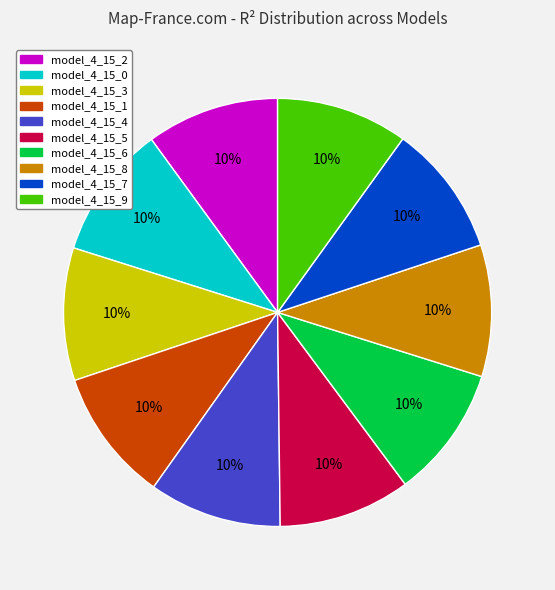

What percentage is the model_4_15_4 slice, to the nearest percent?

10%